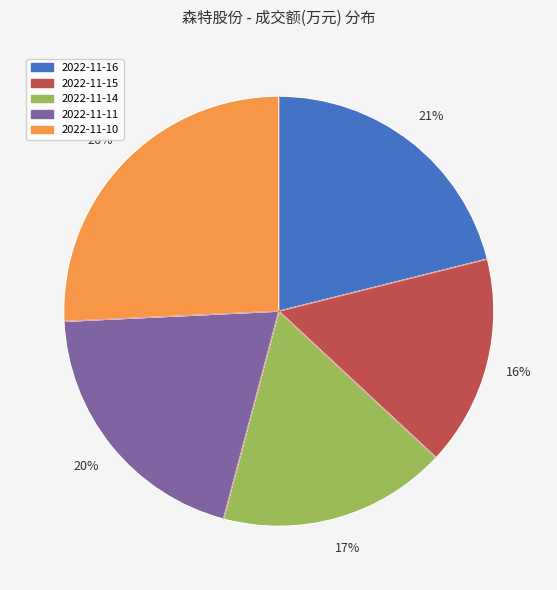

To the nearest percent, what percentage of the pie is 2022-11-10?

26%